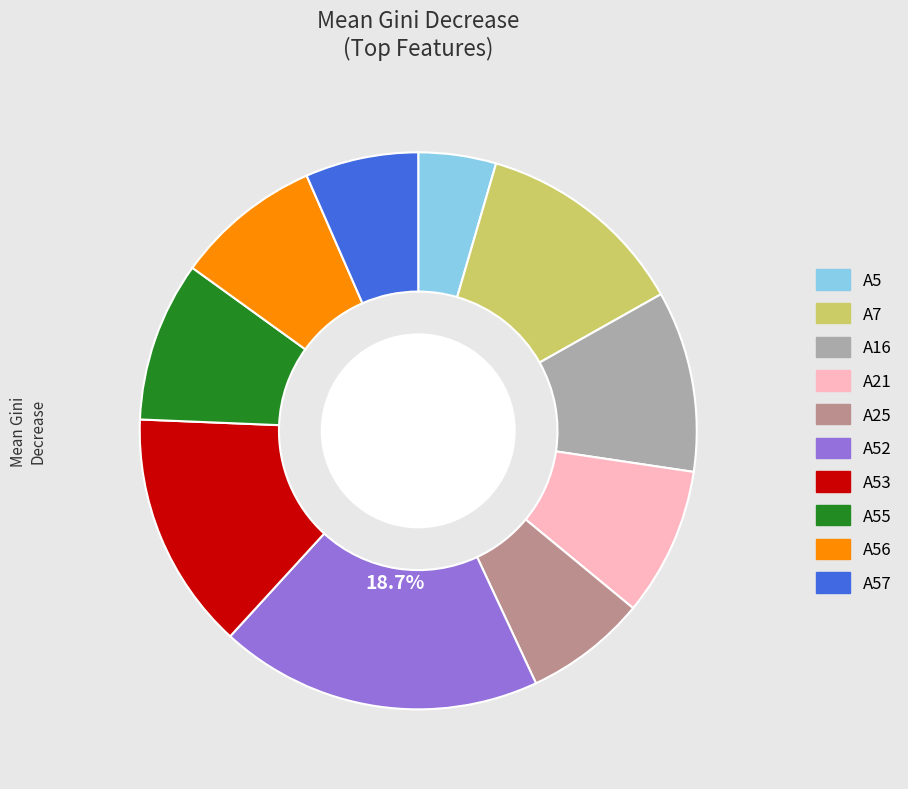

How many slices are in this pie chart?

10